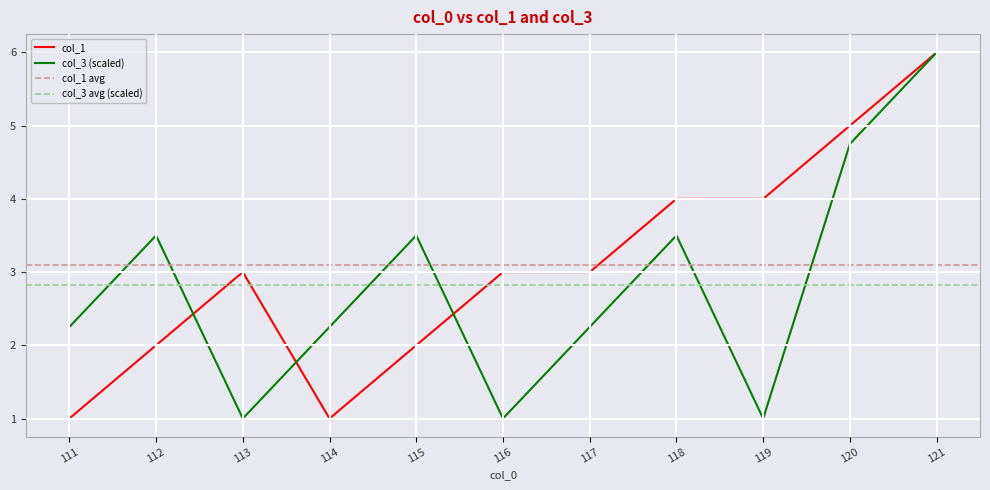

The col_1 series shows 3.0 at 117. True or false?

True